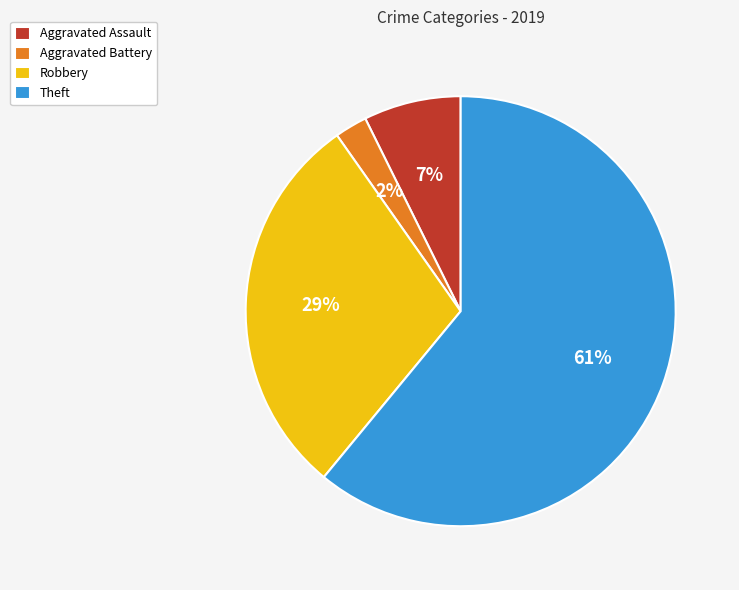

To the nearest percent, what percentage of the pie is Robbery?

29%